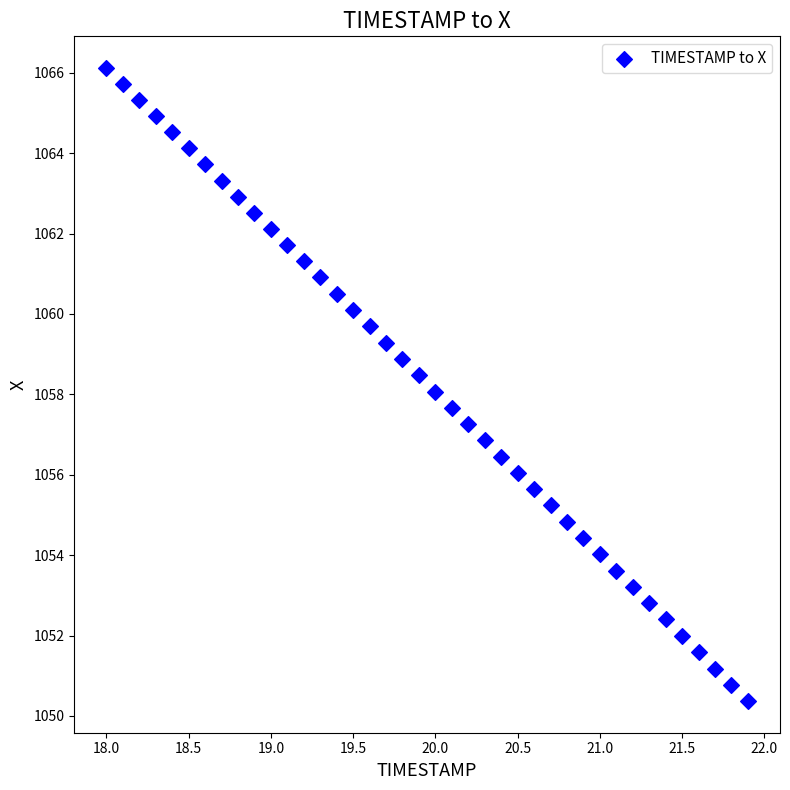

What is the range of X values (max minus min)?

3.9